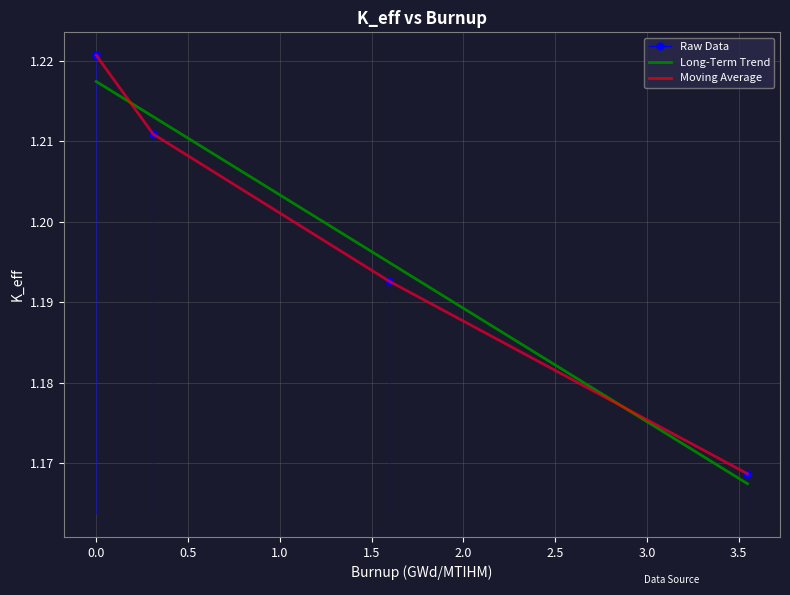

What position from the left is 0.0?

1